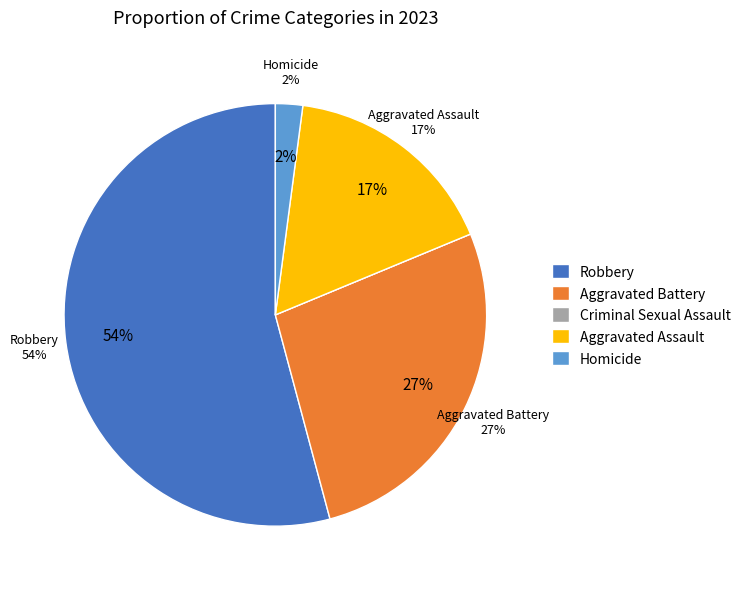

Does Robbery represent more than half of the total?

Yes